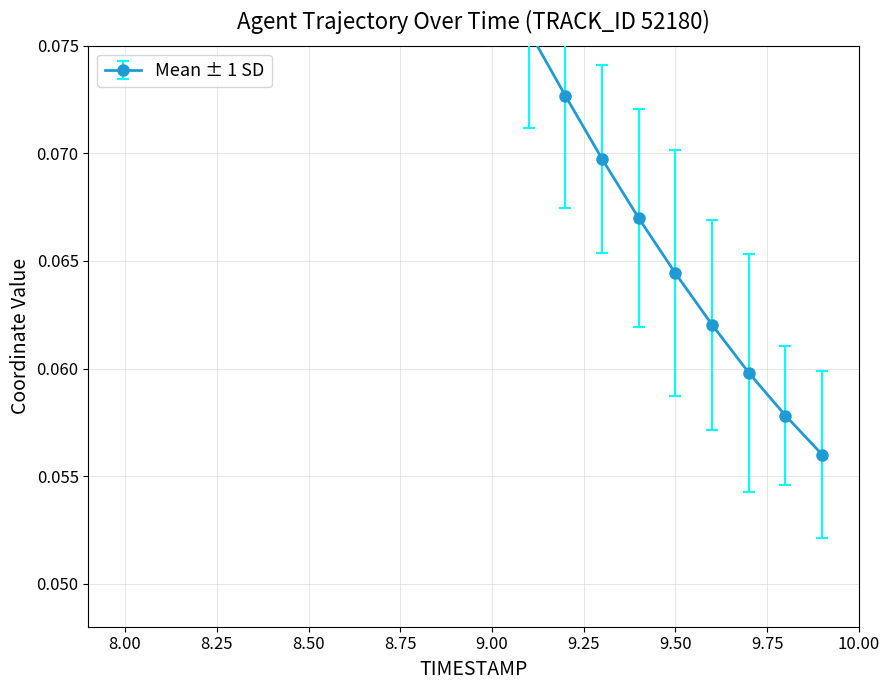

What is the greatest value displayed?

0.1